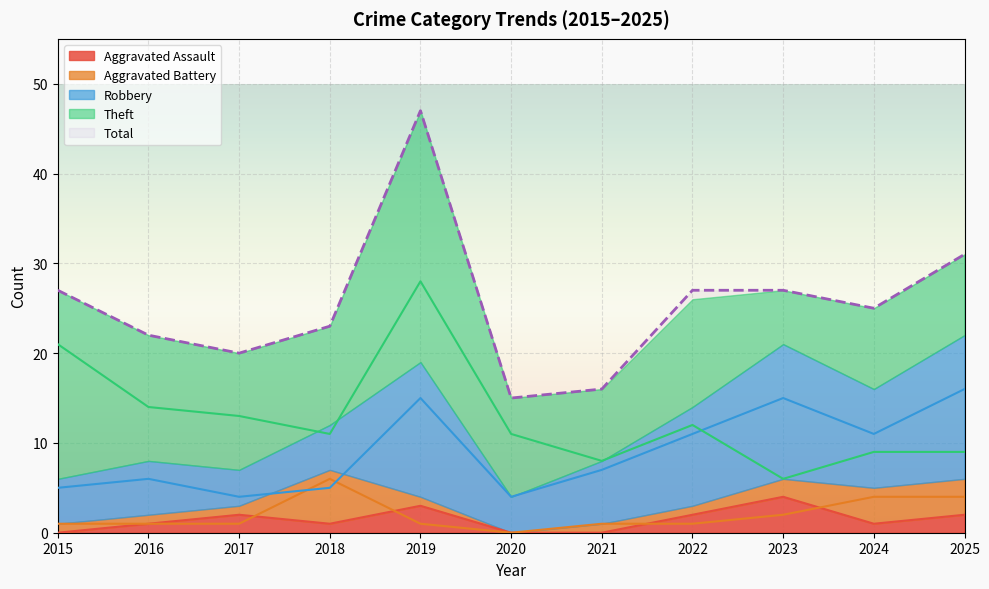

At which category is the sum across all series the highest?

2019